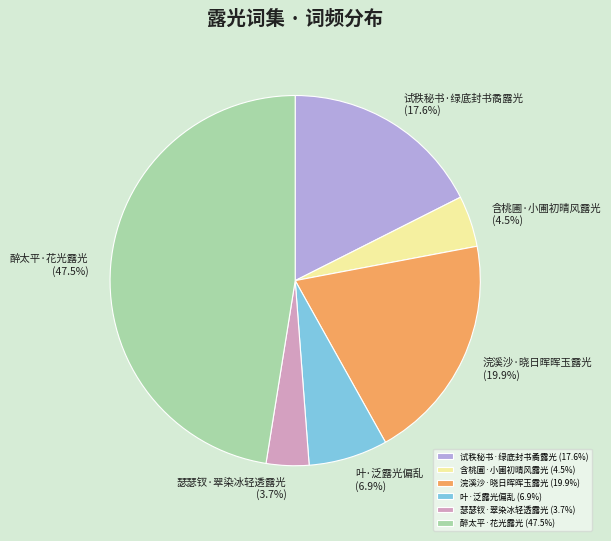

What is the ratio of the value at 叶·泛露光偏乱 (6.9%) to the value at 浣溪沙·晓日晖晖玉露光 (19.9%)?

0.3